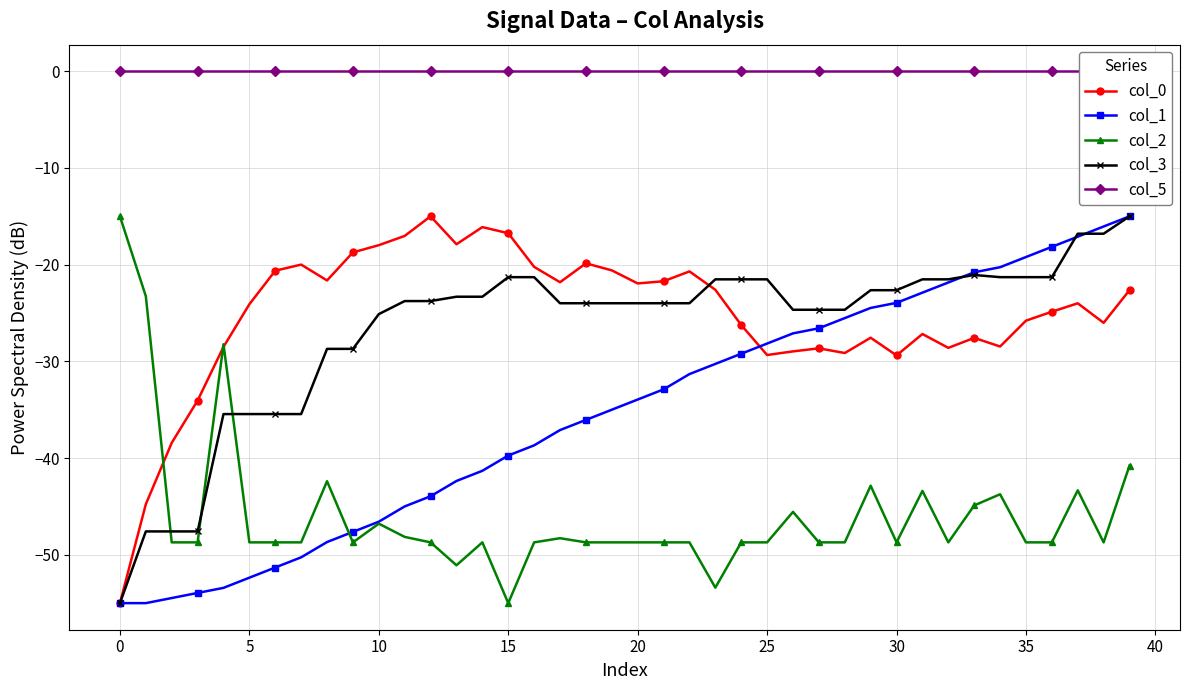

Where is col_2 nearest to the value -35?

39